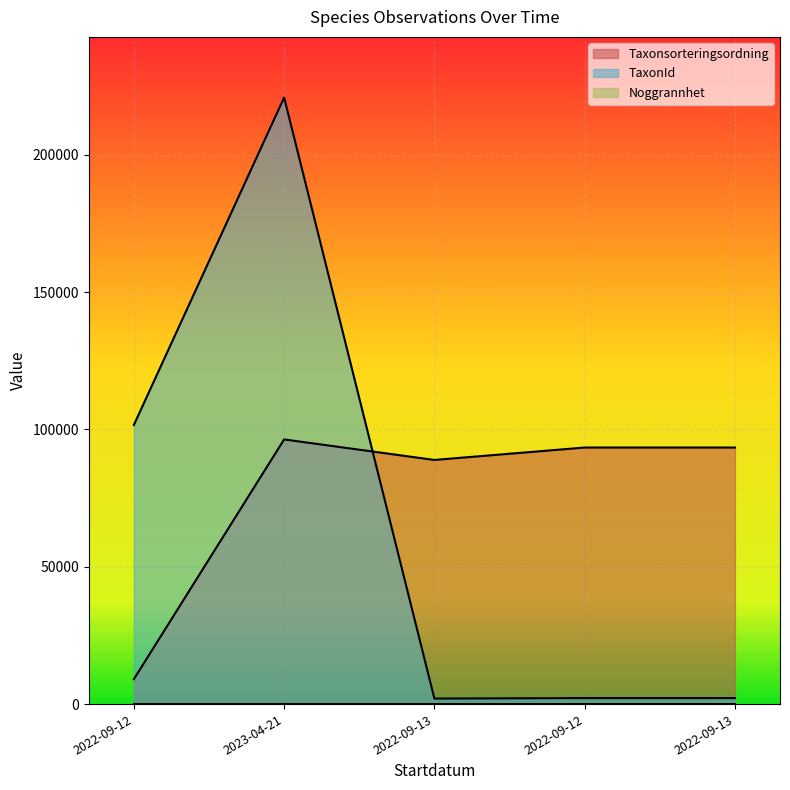

Where is Noggrannhet nearest to the value 17?

2022-09-13